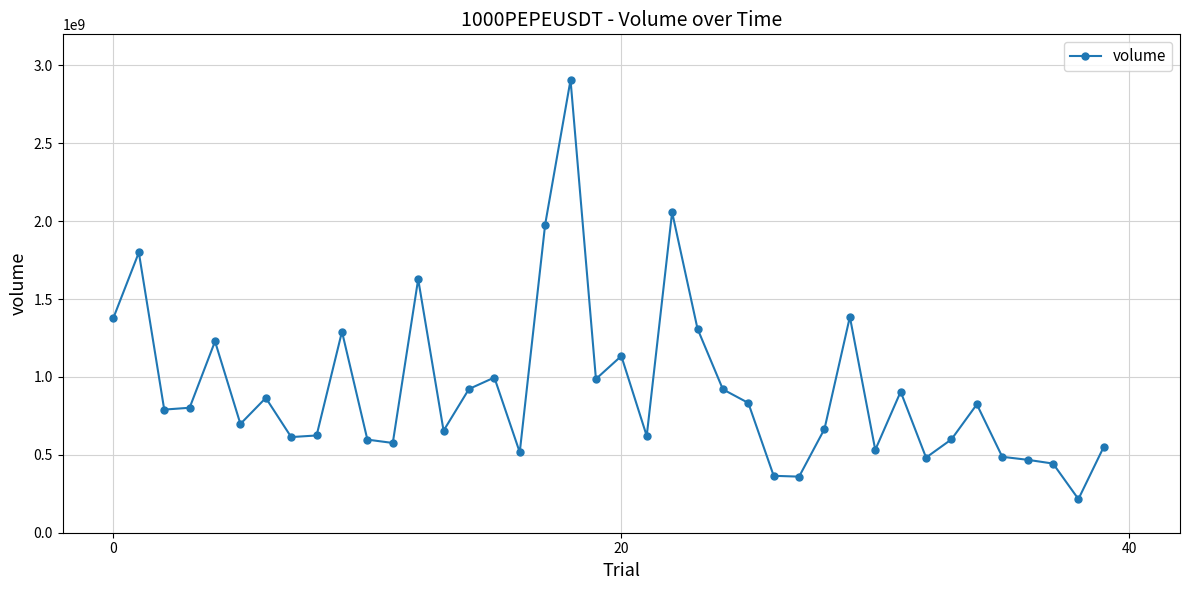

What is the difference between the second highest and minimum values?

1841986097